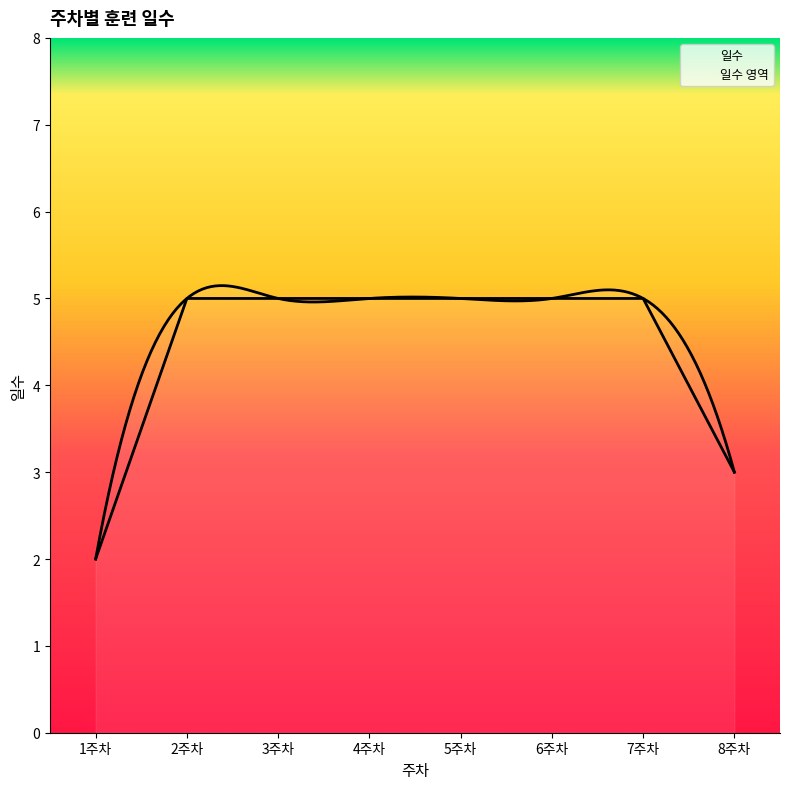

What value does the data have at 5주차?

5